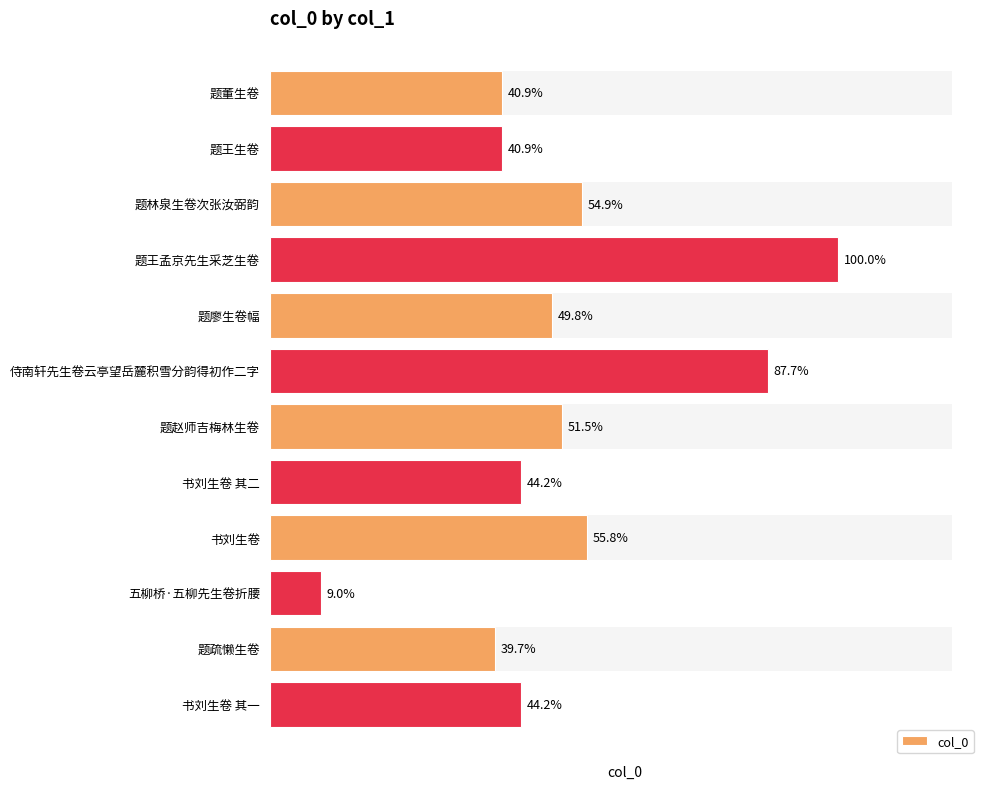

True or false: the data shows 806217 at 书刘生卷 其一.

False